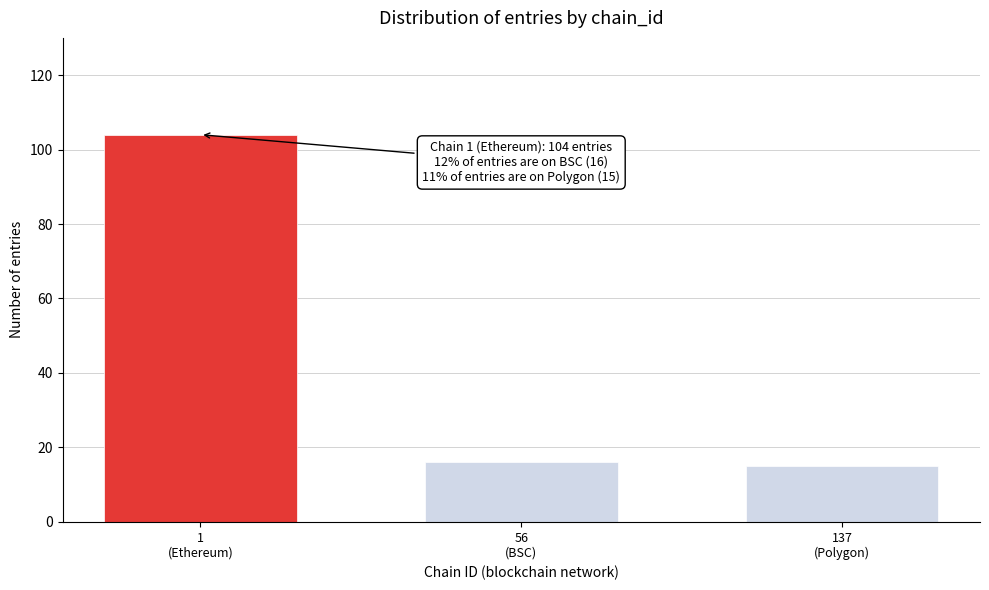

Reading left to right, extract all data points from this chart.

104	16	15